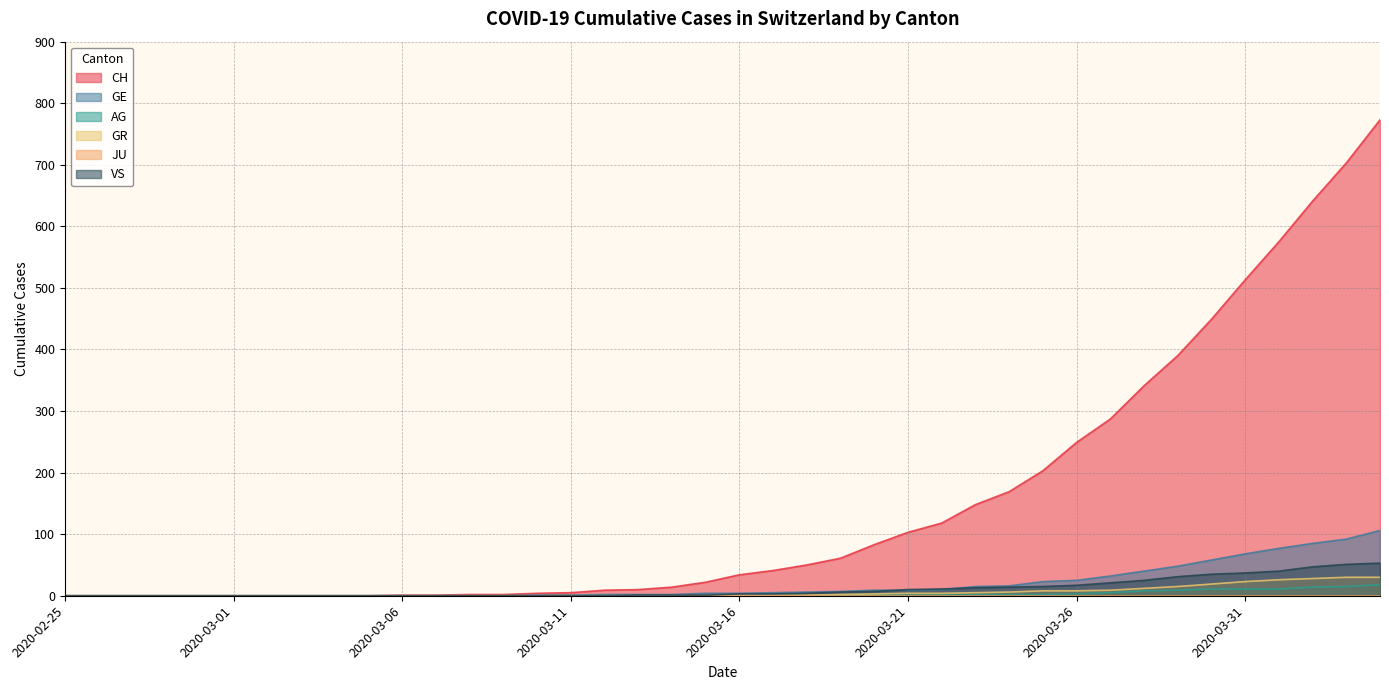

Which series has the largest total across all categories?

CH